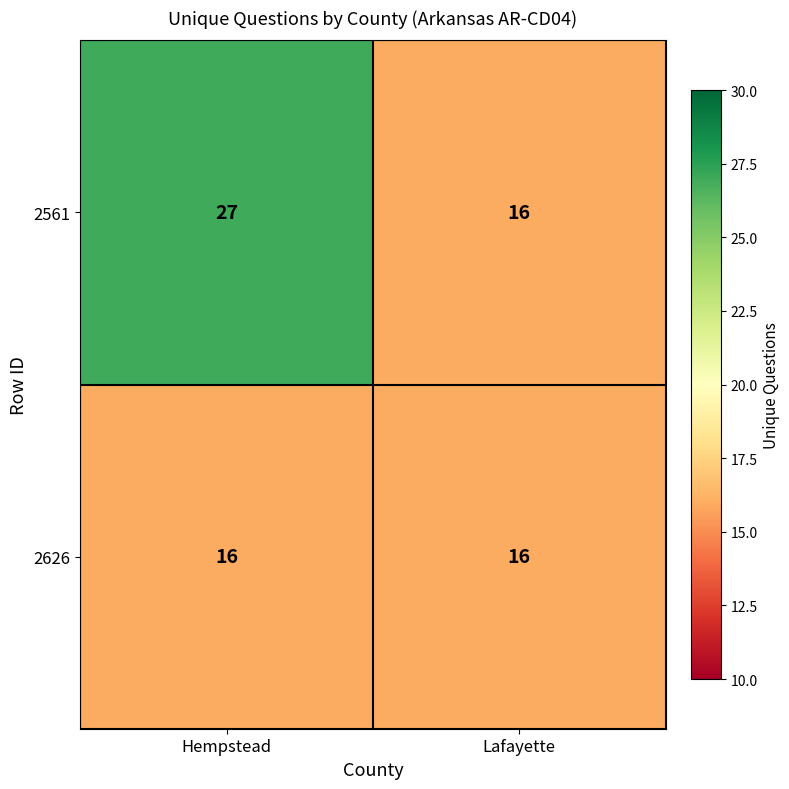

What is the sum of the 2561 values at Lafayette and Hempstead?

43